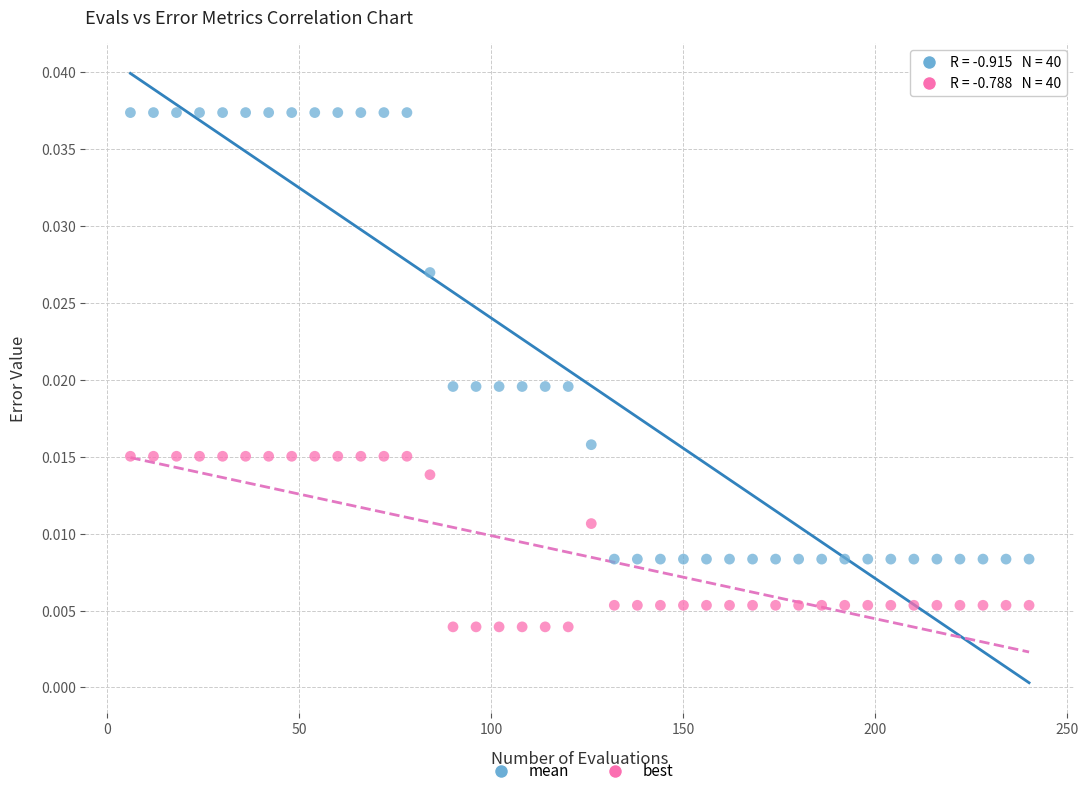

Which series contains the lowest Y value?

best